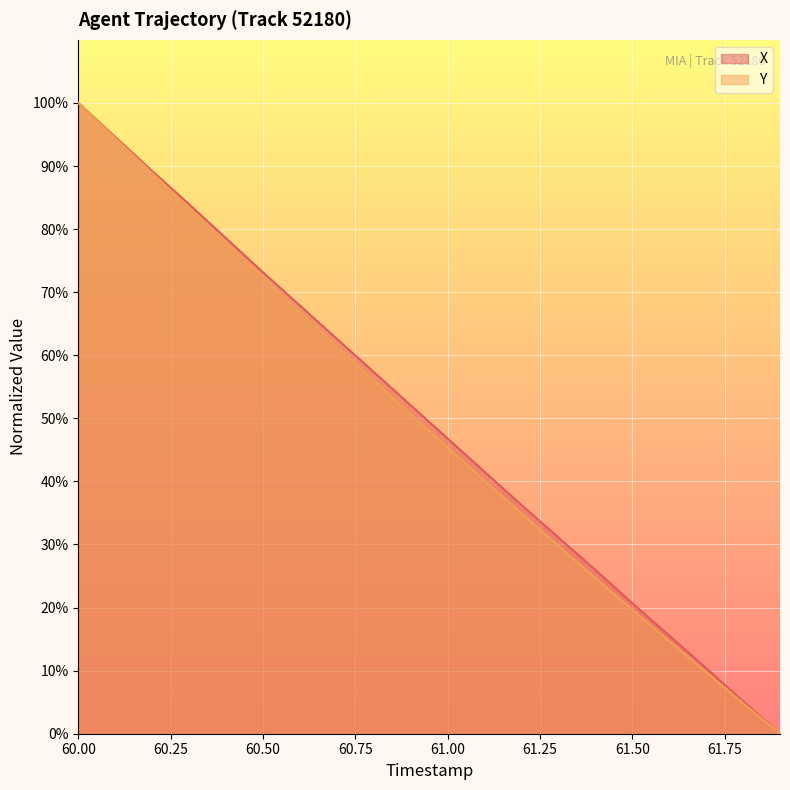

True or false: Y and X cross at least once.

False